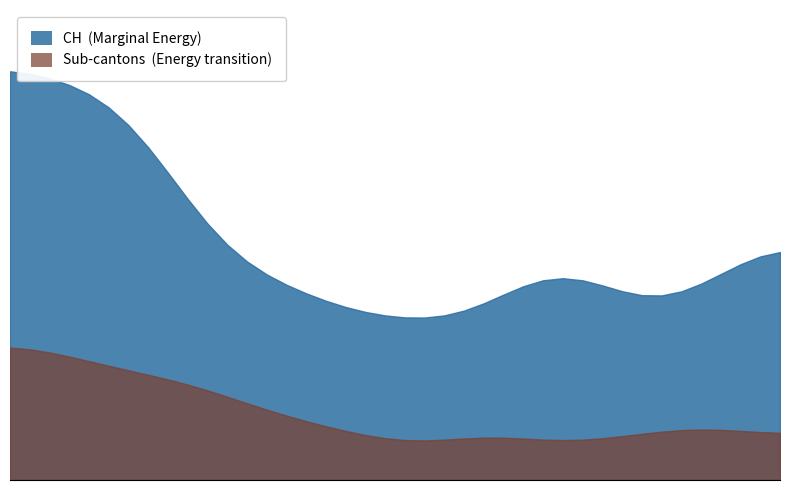

How many data points does each series have?

40